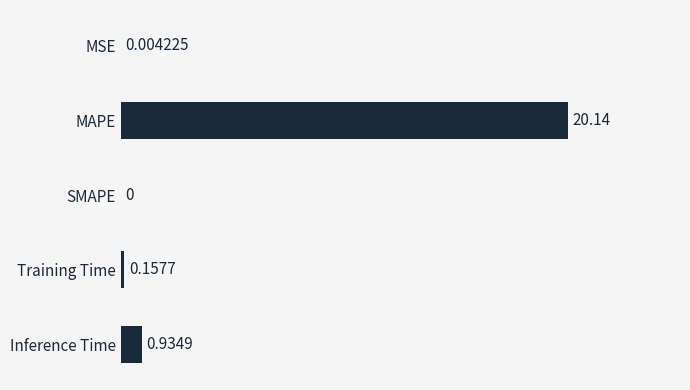

Which has a higher value, Inference Time or MAPE?

MAPE